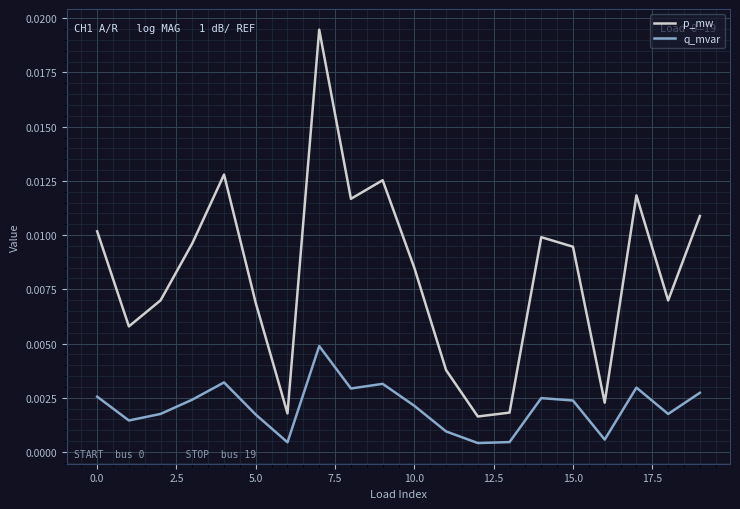

List the series in order of their overall mean, lowest first.

q_mvar, p_mw